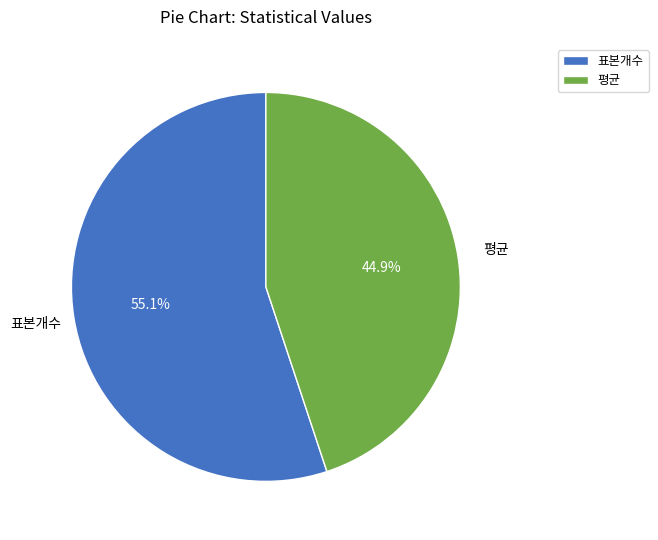

What is the largest slice in the pie chart?

표본개수